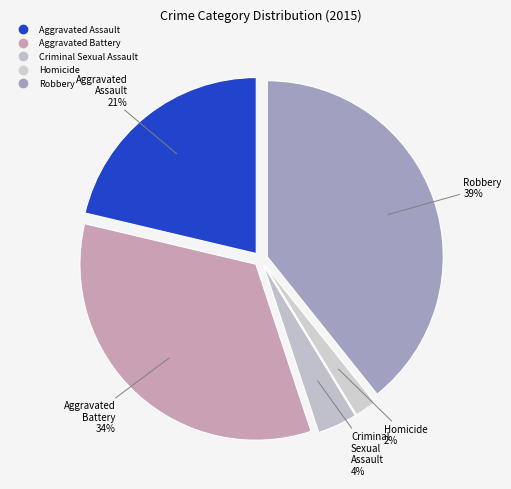

To the nearest percent, what is the average slice percentage?

20%